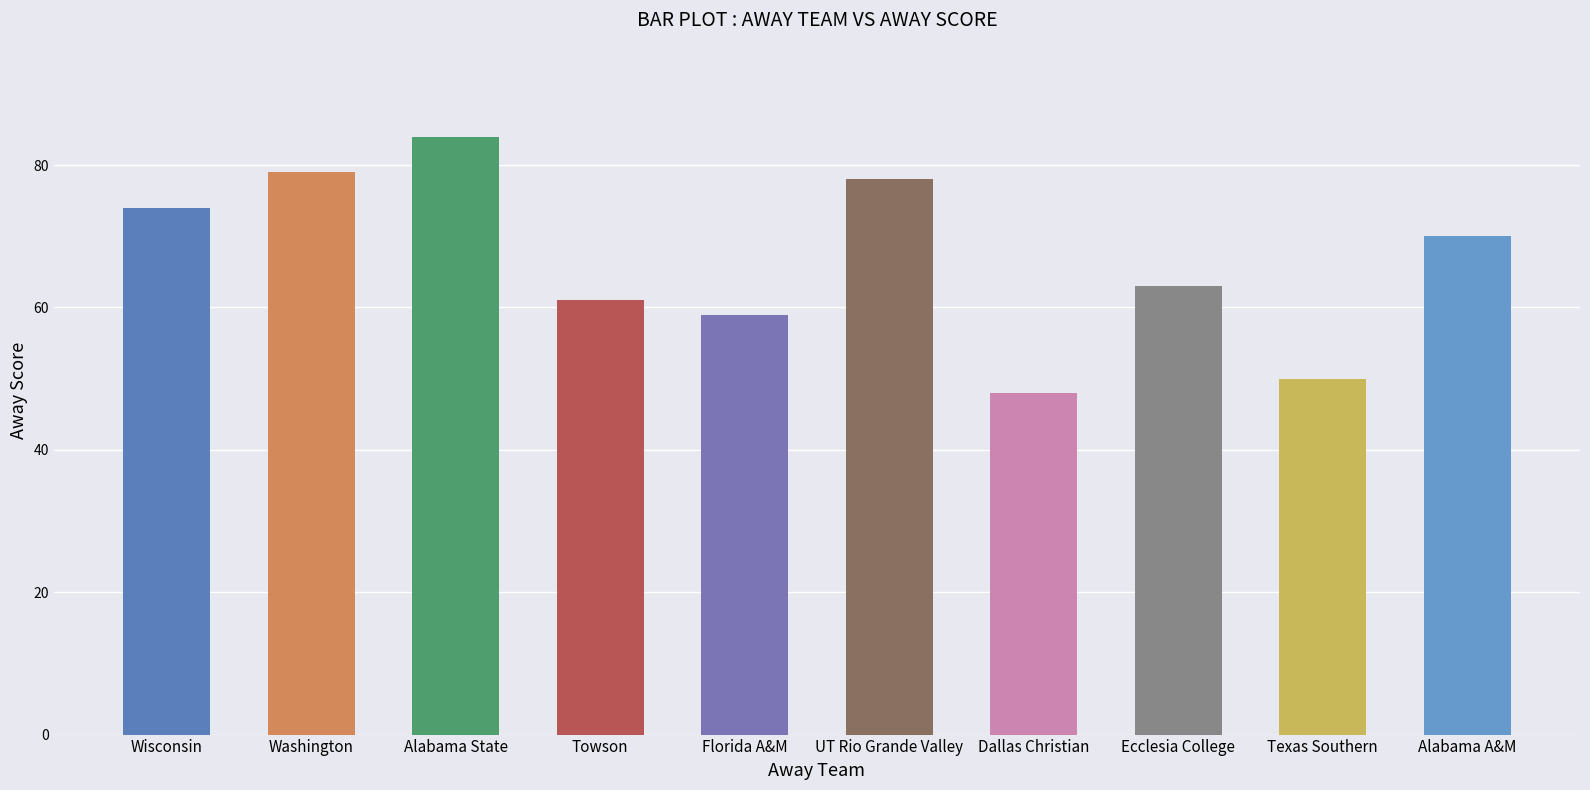

The chart shows a value of 59 at Florida A&M. True or false?

True